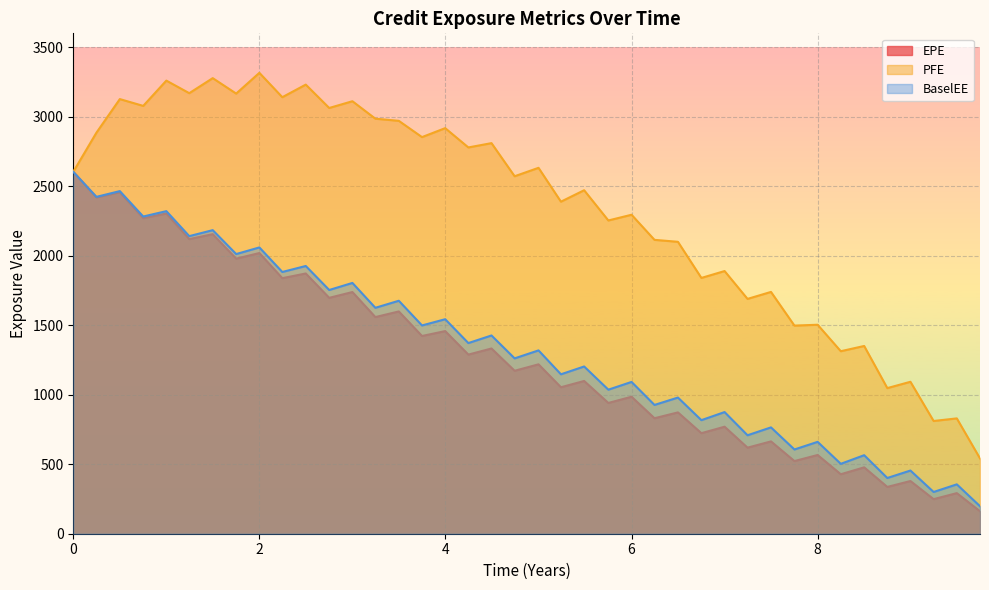

What is the total value across all series at 6?

4372.4